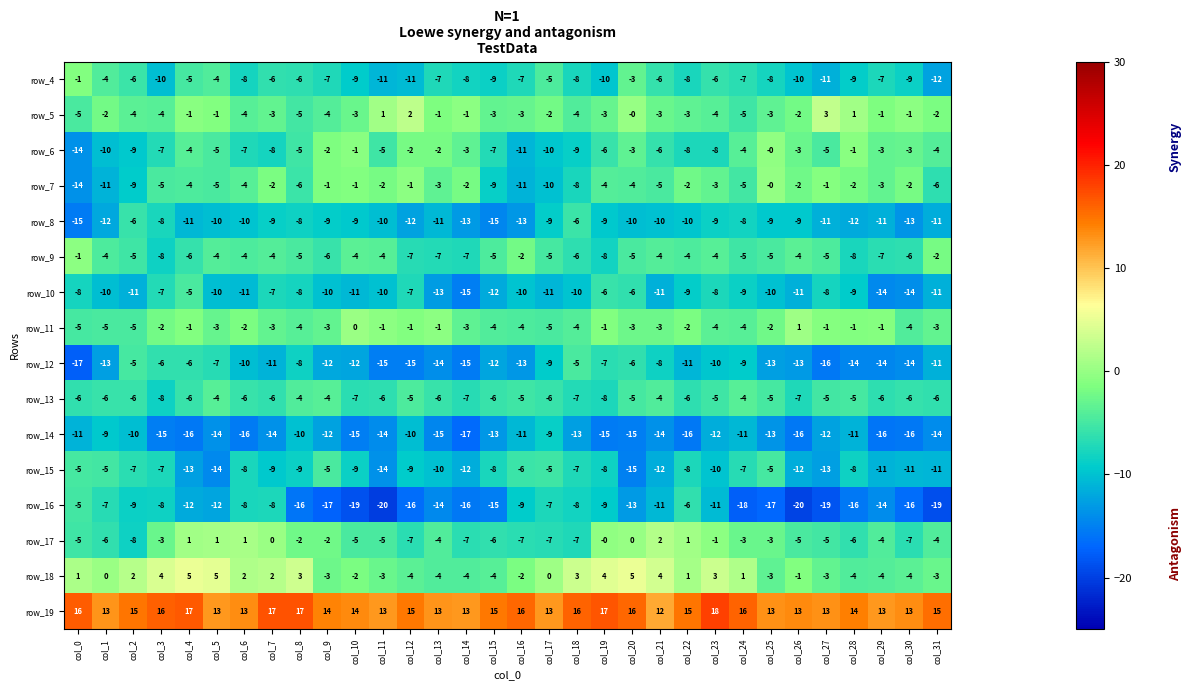

Which category has the highest value across all series?

col_23